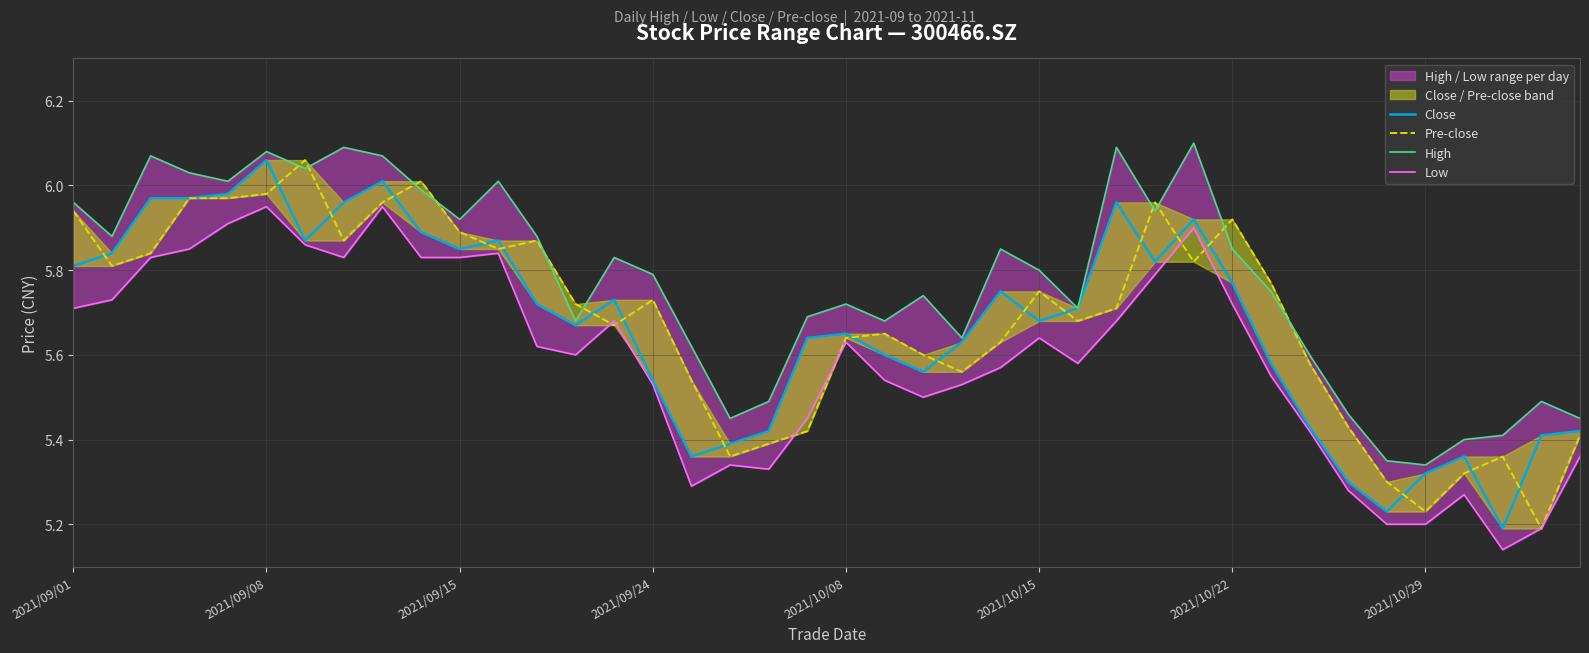

In Low, how many points are lower than both neighbors (excluding endpoints)?

7